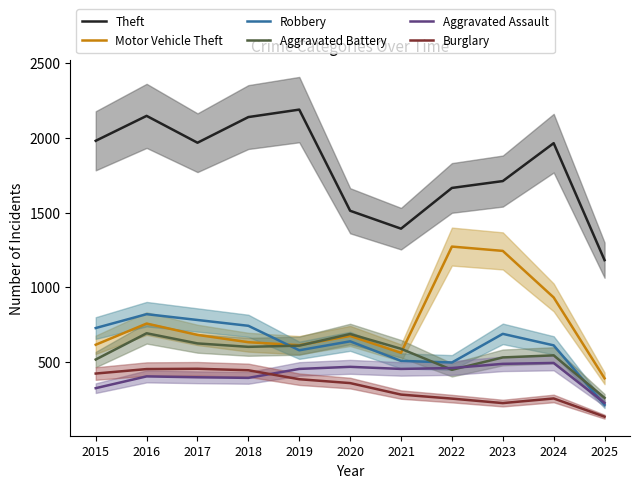

How many intersections are there between Robbery and Aggravated Battery?

3